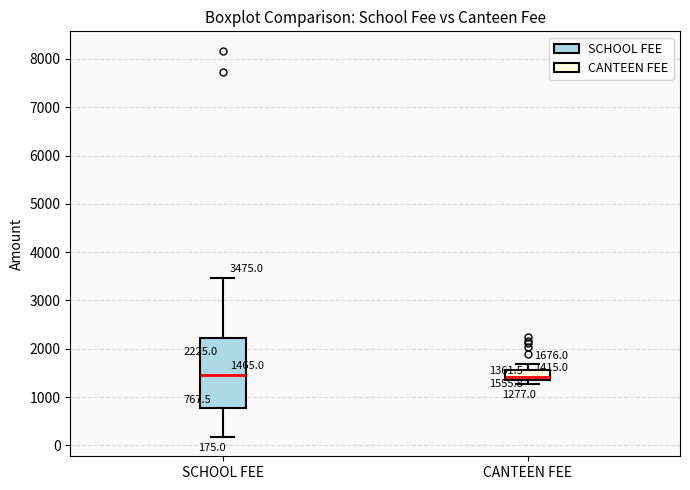

Comparing the boxes themselves (not the whiskers), which one is the tallest?

SCHOOL FEE